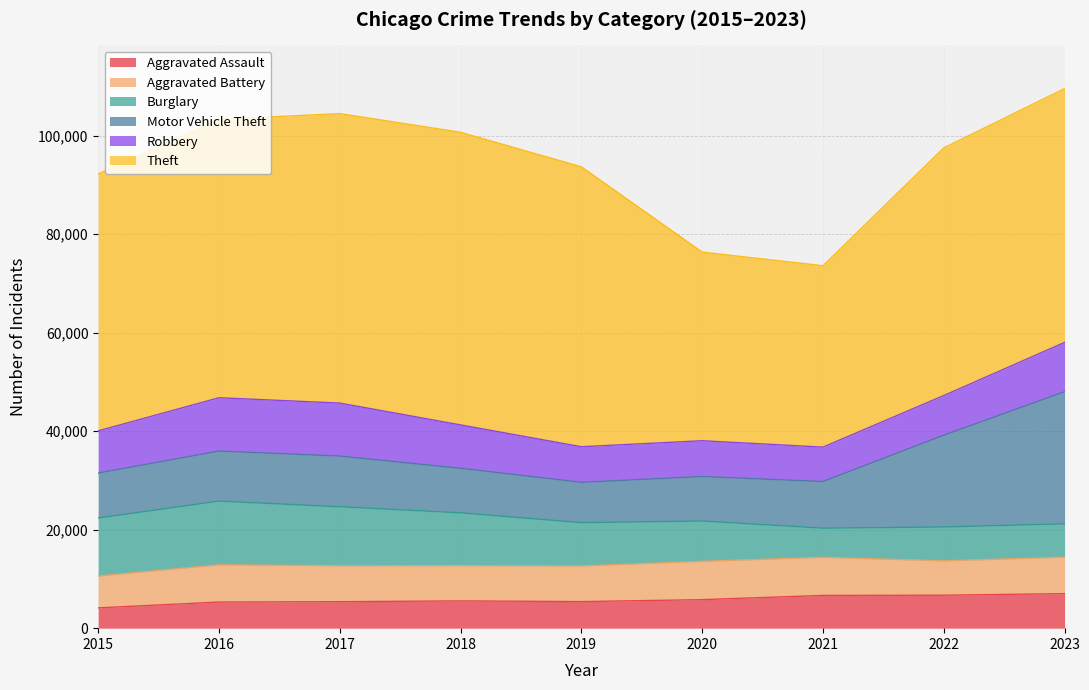

Between 2016 and 2021, which series saw the biggest shift?

Theft